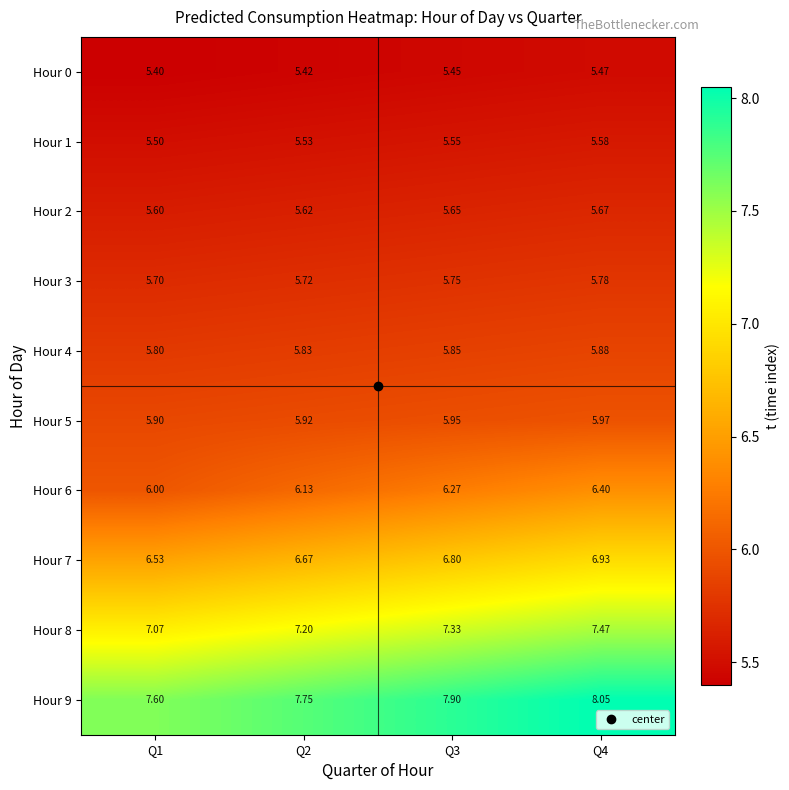

Is the value of Hour 1 at Q2 greater than the value of Hour 6 at Q2?

No